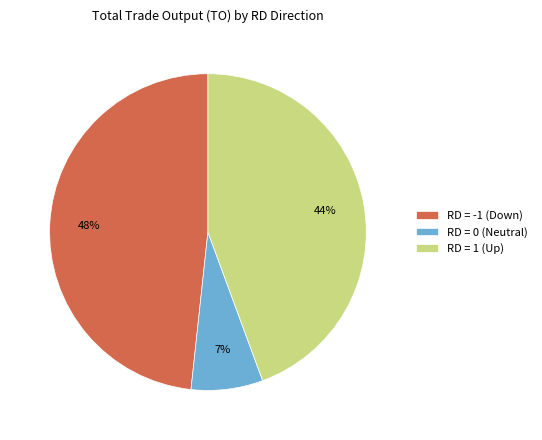

What is the smallest slice in the pie chart?

RD = 0 (Neutral)